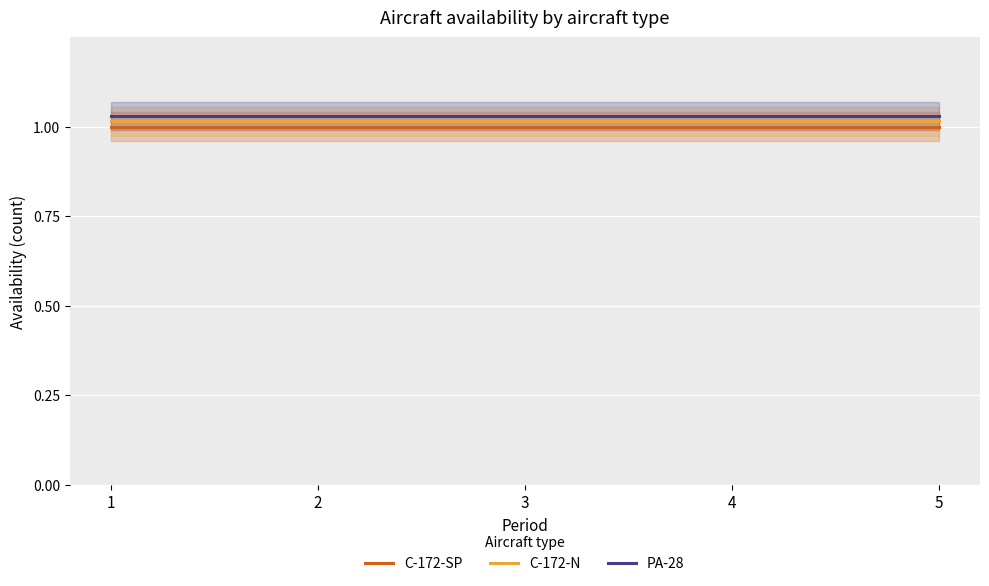

What is the minimum value for C-172-SP?

1.0